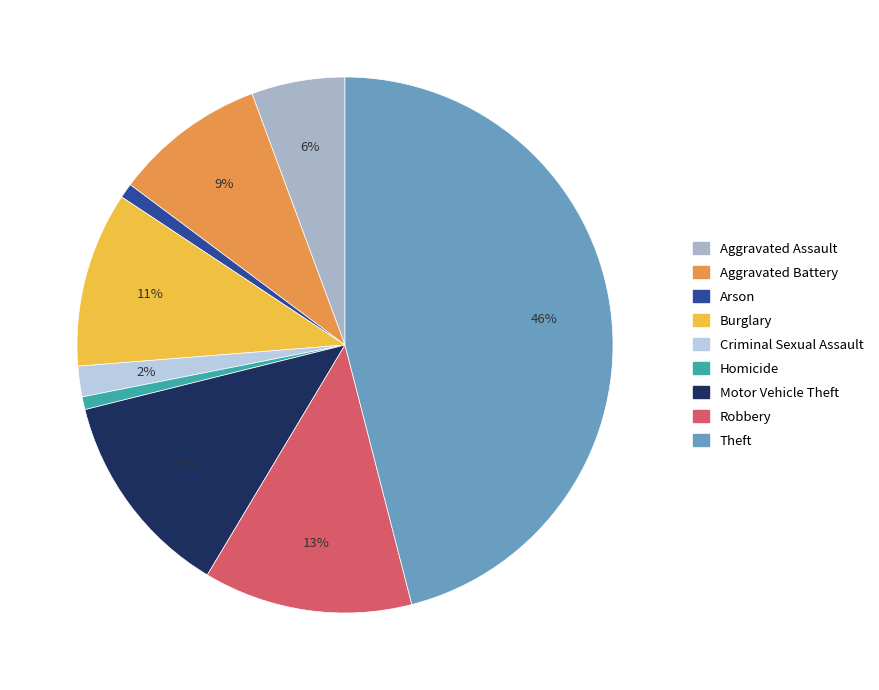

True or false: Aggravated Battery accounts for 1% of the total.

False